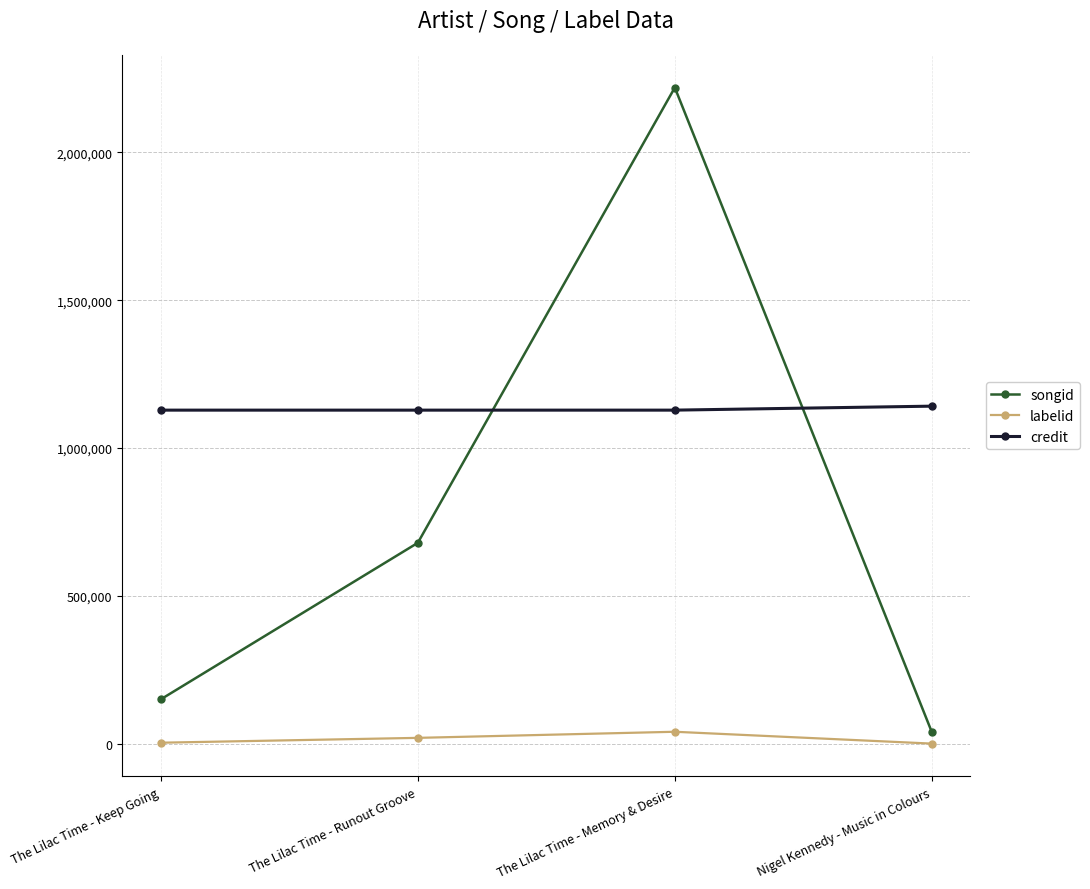

Rank the categories by songid value from highest to lowest.

The Lilac Time - Memory & Desire, The Lilac Time - Runout Groove, The Lilac Time - Keep Going, Nigel Kennedy - Music in Colours